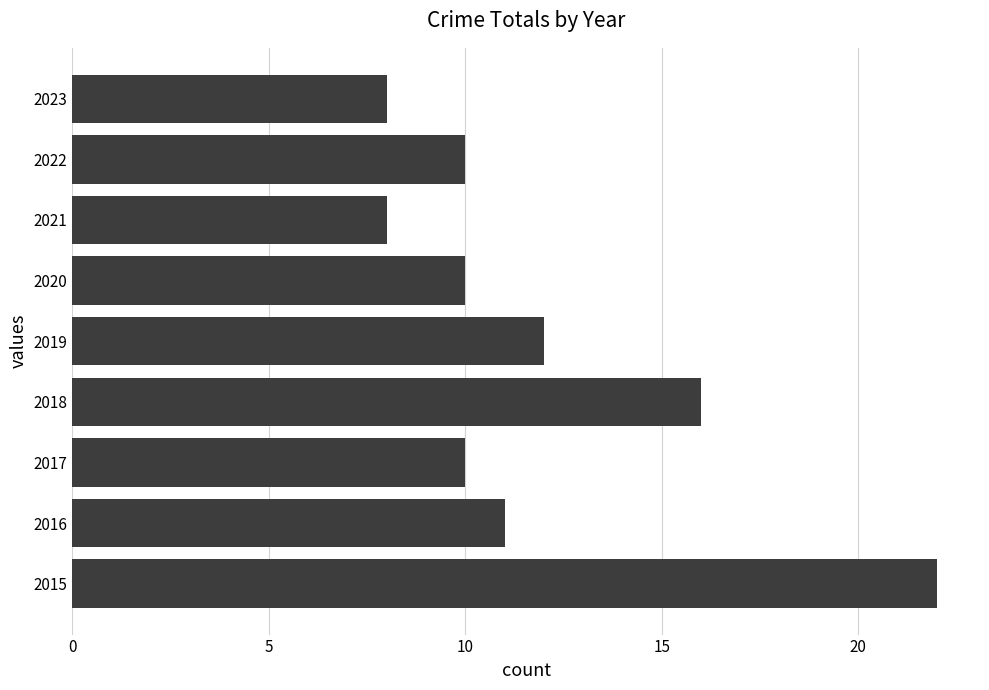

True or false: the data shows 22 at 2015.

True